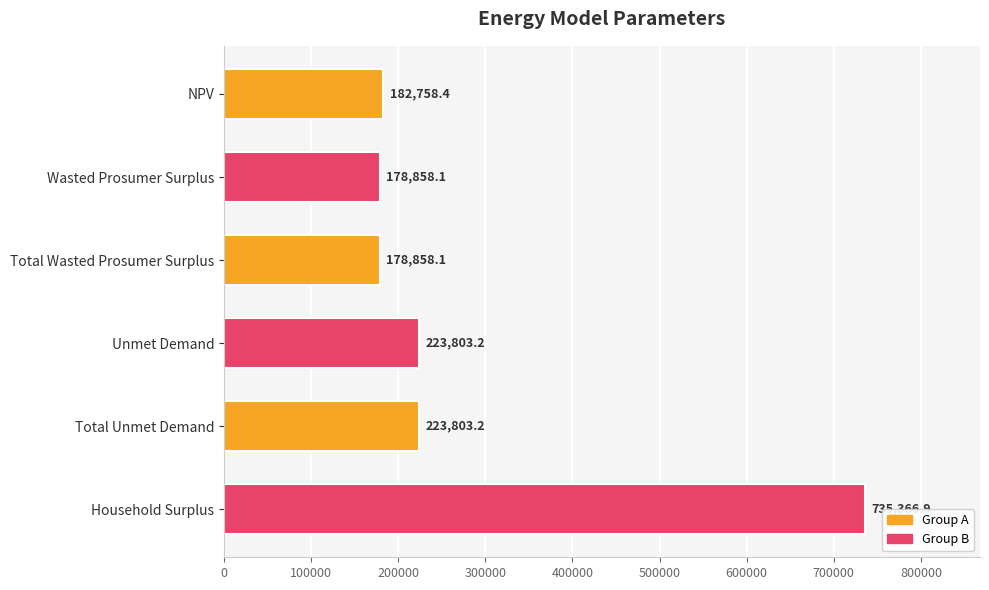

Reading top to bottom, what are all the values shown in this chart?

NPV=182758.4	Wasted Prosumer Surplus=178858.1	Total Wasted Prosumer Surplus=178858.1	Unmet Demand=223803.2	Total Unmet Demand=223803.2	Household Surplus=735366.9